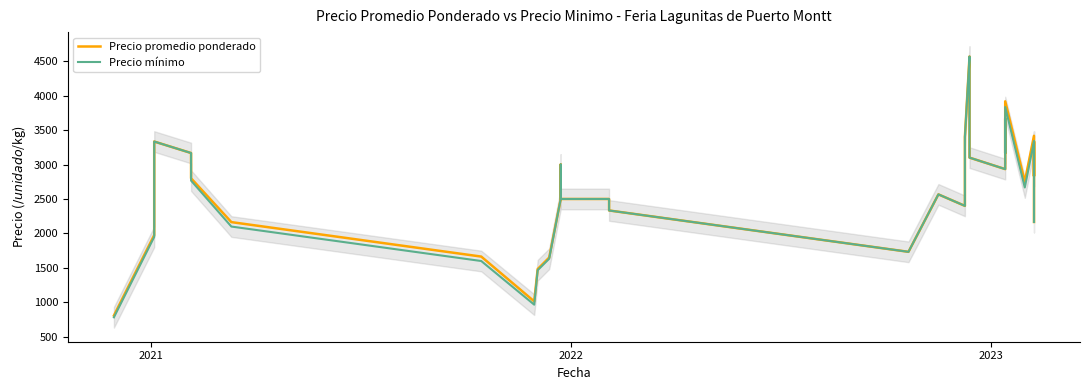

At how many categories does at least one series exceed 890?

39